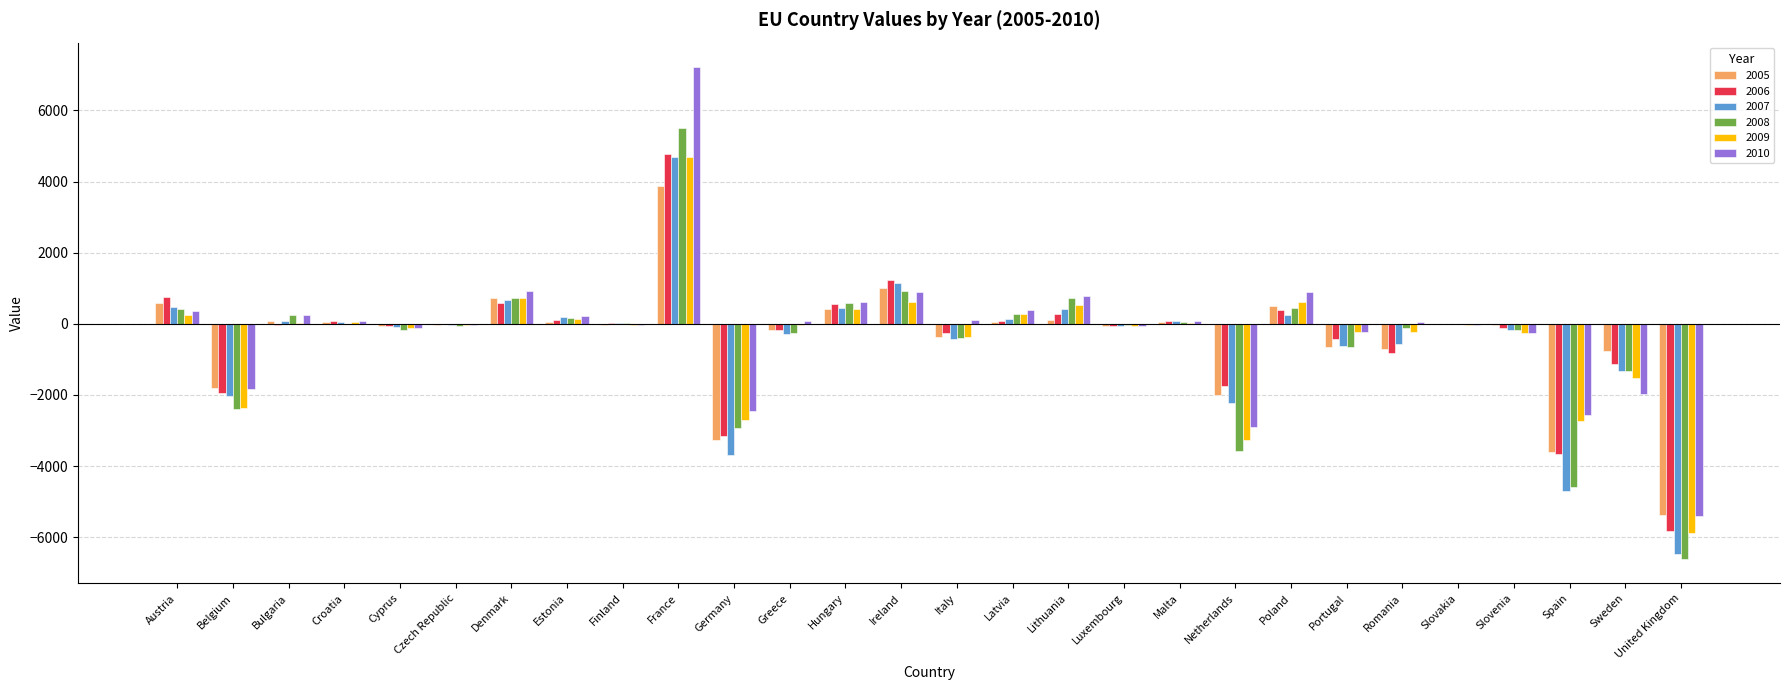

At which category is the sum across all series the highest?

France